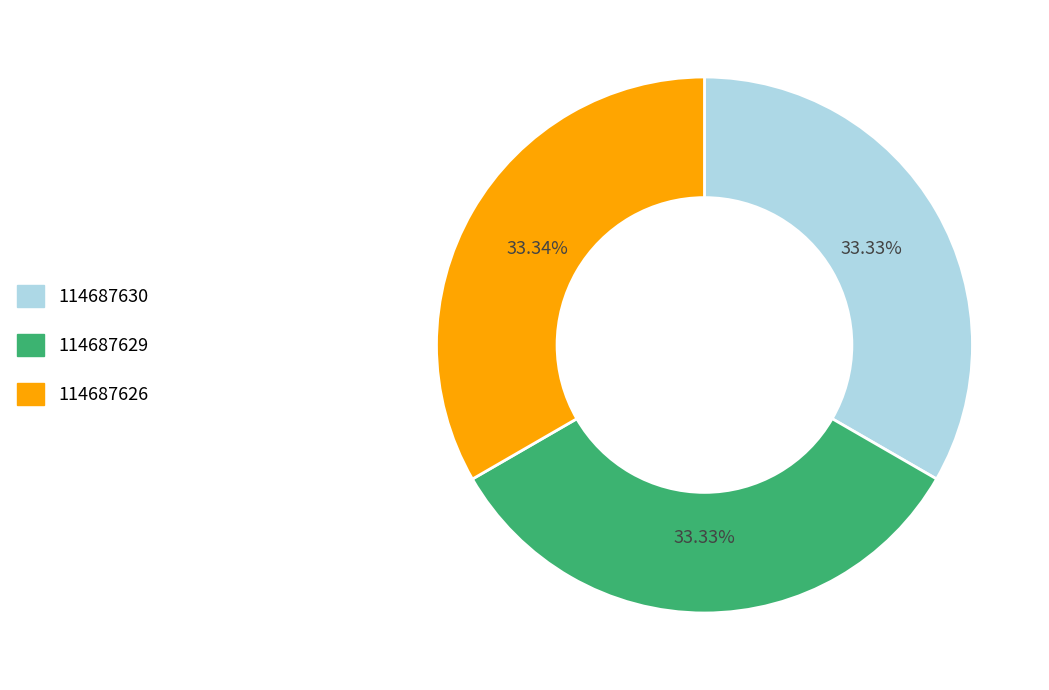

How many segments does this pie chart have?

3